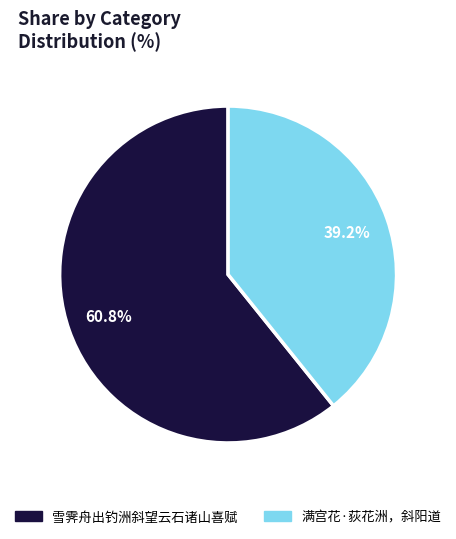

Is it true that 雪霁舟出钓洲斜望云石诸山喜赋 is 61% of the pie?

True